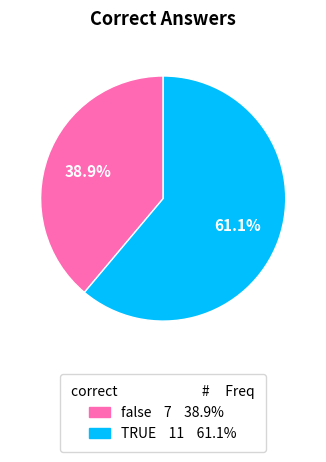

To the nearest percent, what is the average slice percentage?

50%